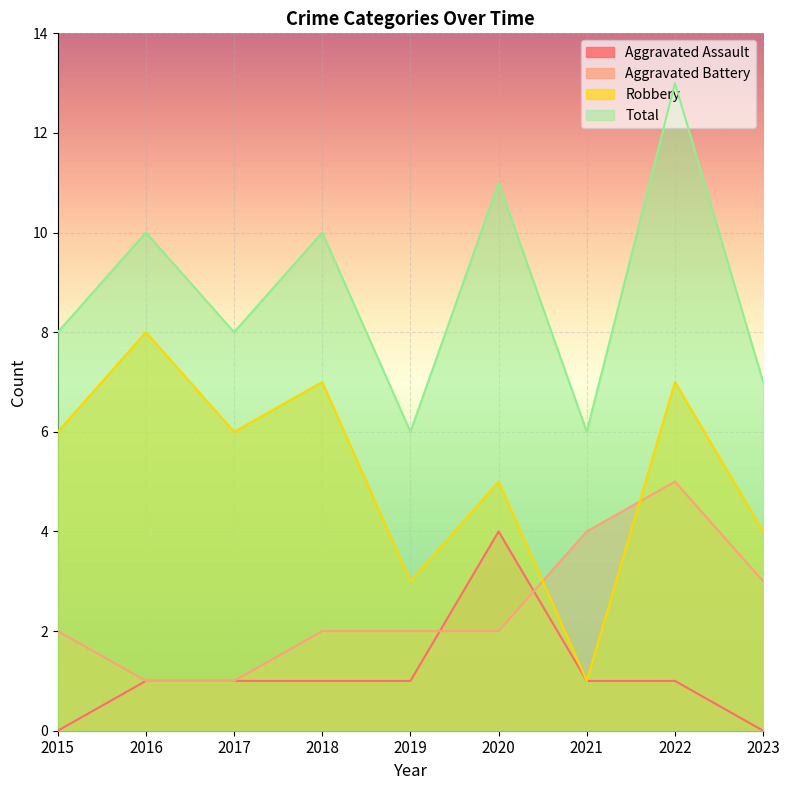

Count the Aggravated Battery values in the range 2 to 3.

5